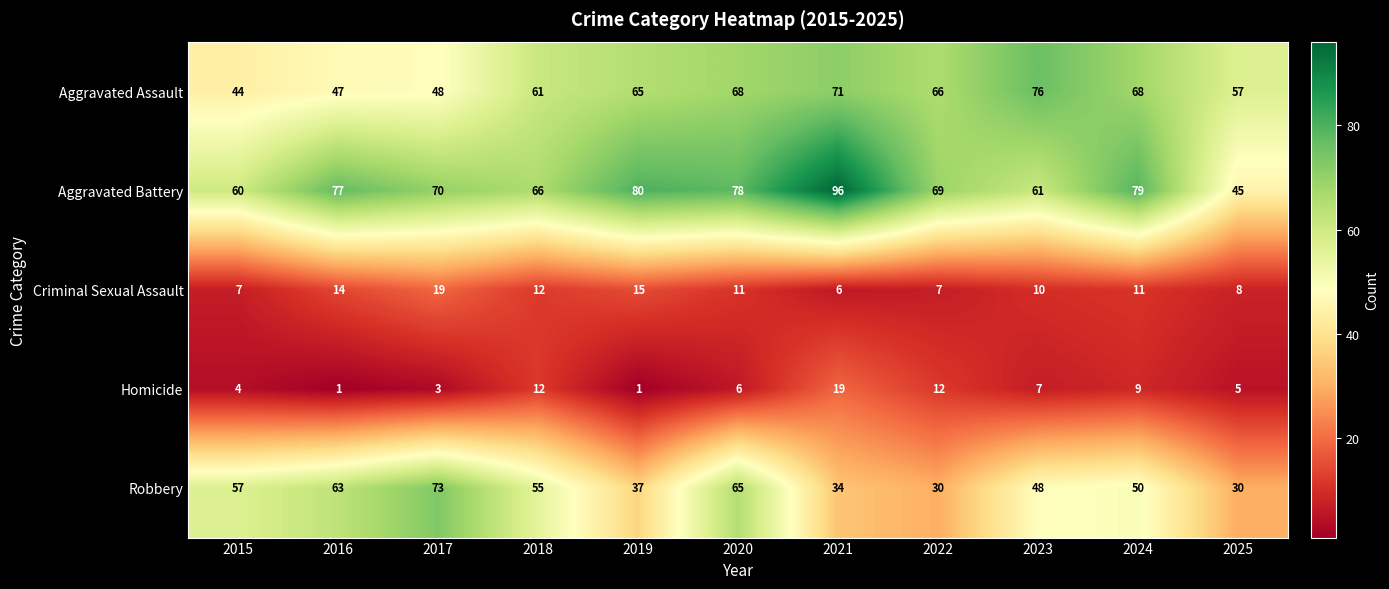

Between 2023 and 2025, which series saw the biggest shift?

Aggravated Assault